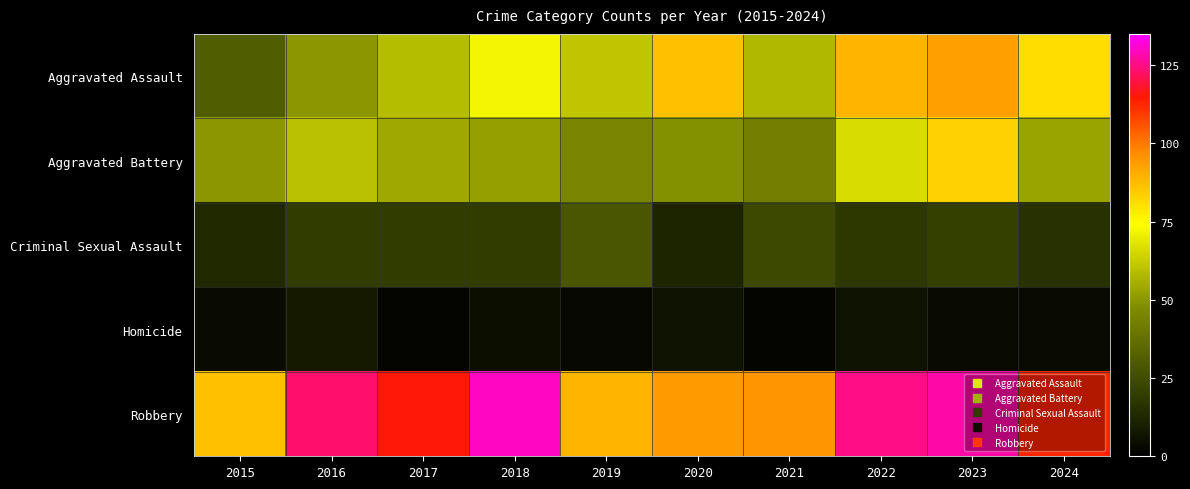

Which label corresponds to the smallest value in the chart?

2017